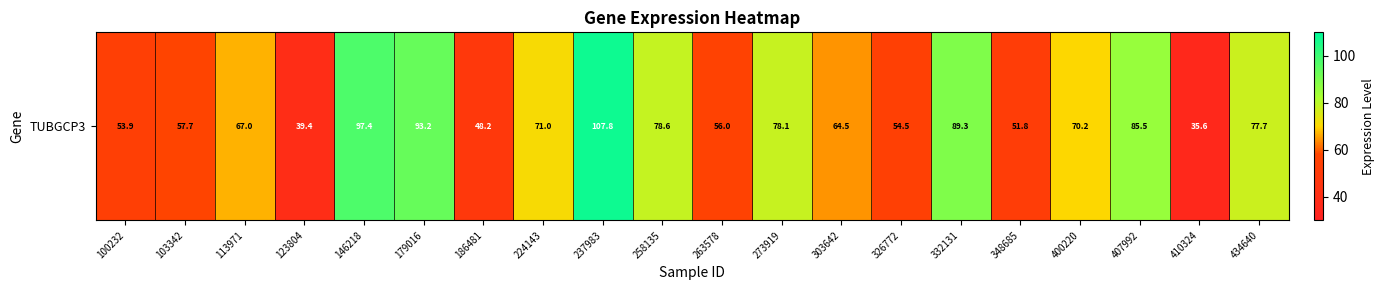

What is the smallest value displayed?

35.6